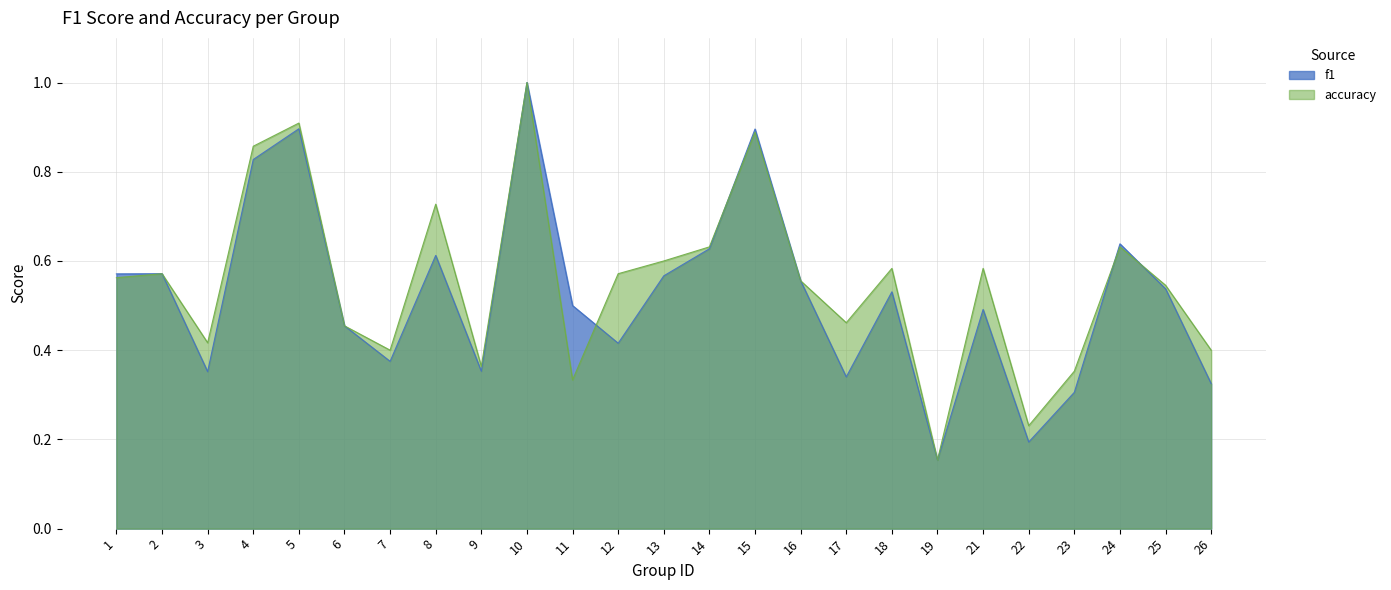

Is the value of accuracy at 15 greater than the value of f1 at 18?

Yes